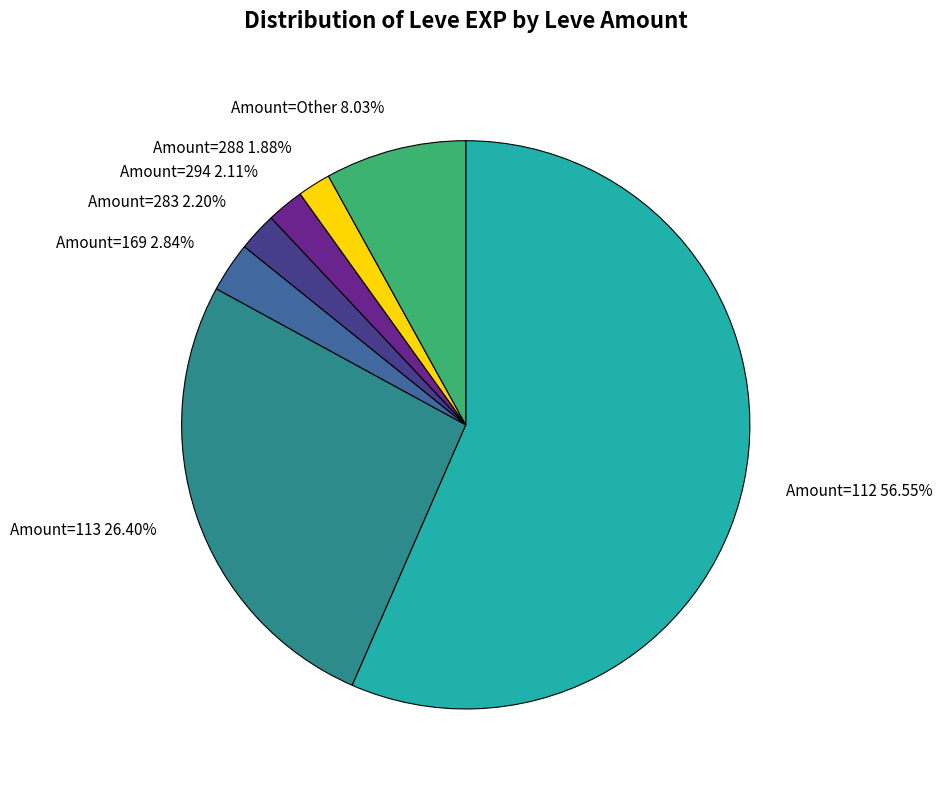

Is there a majority slice in this chart?

Yes